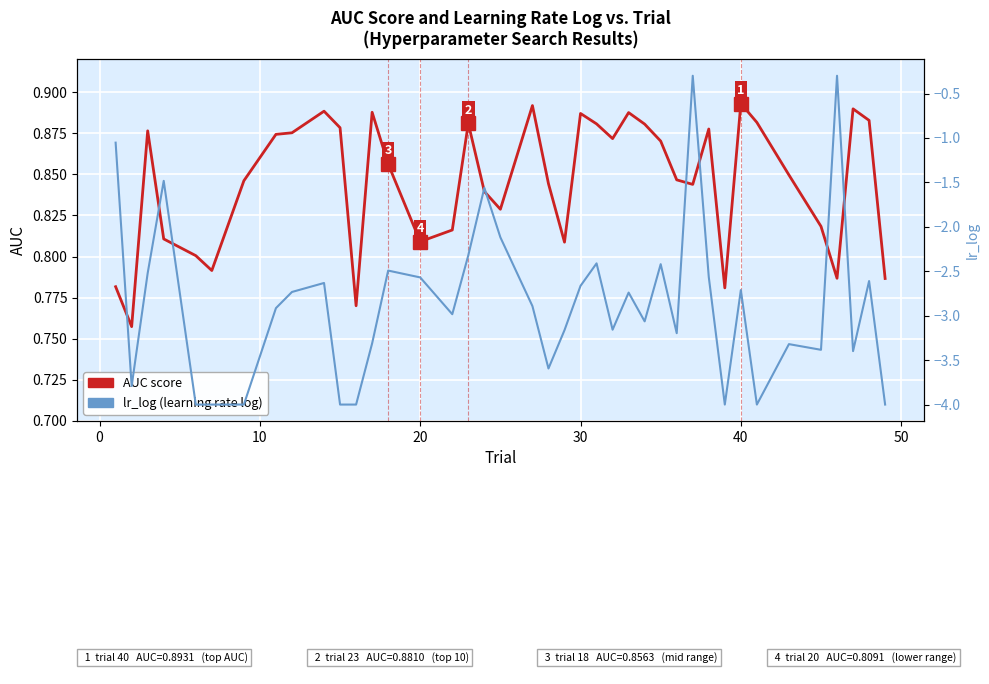

Is this an area chart (filled region under the line)?

No